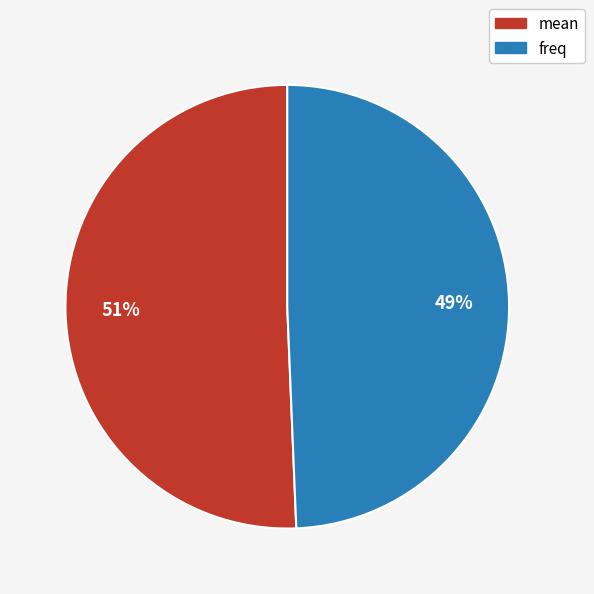

Which category has the smallest portion of the pie?

freq